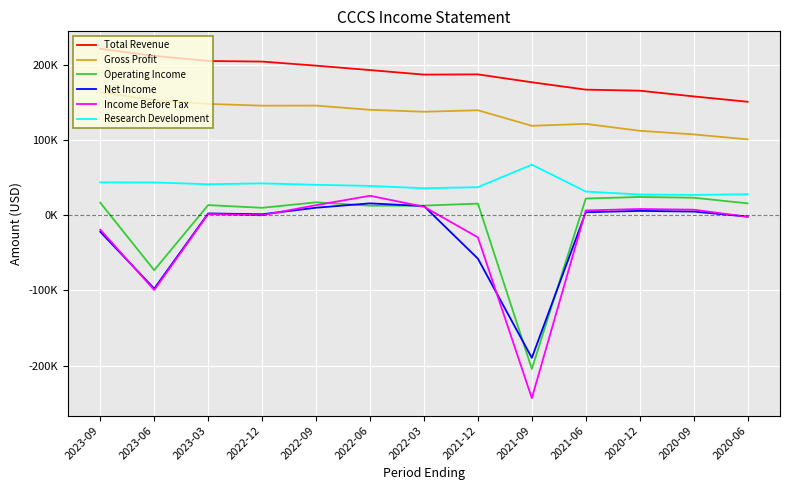

What are all the series names shown in the legend?

Total Revenue, Gross Profit, Operating Income, Net Income, Income Before Tax, Research Development